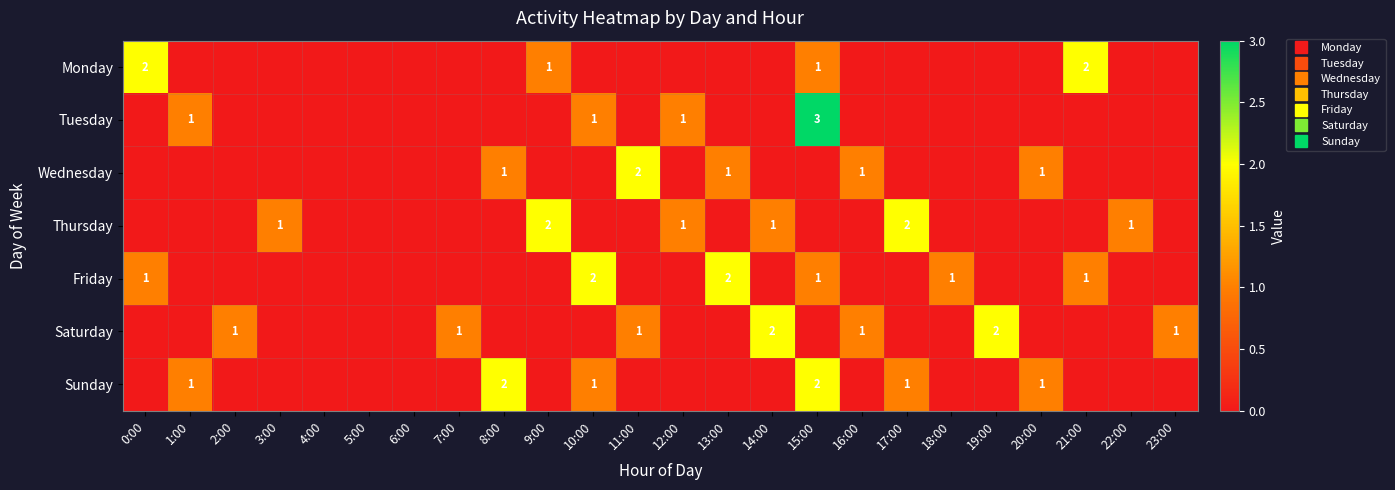

What is the maximum value for Thursday?

2